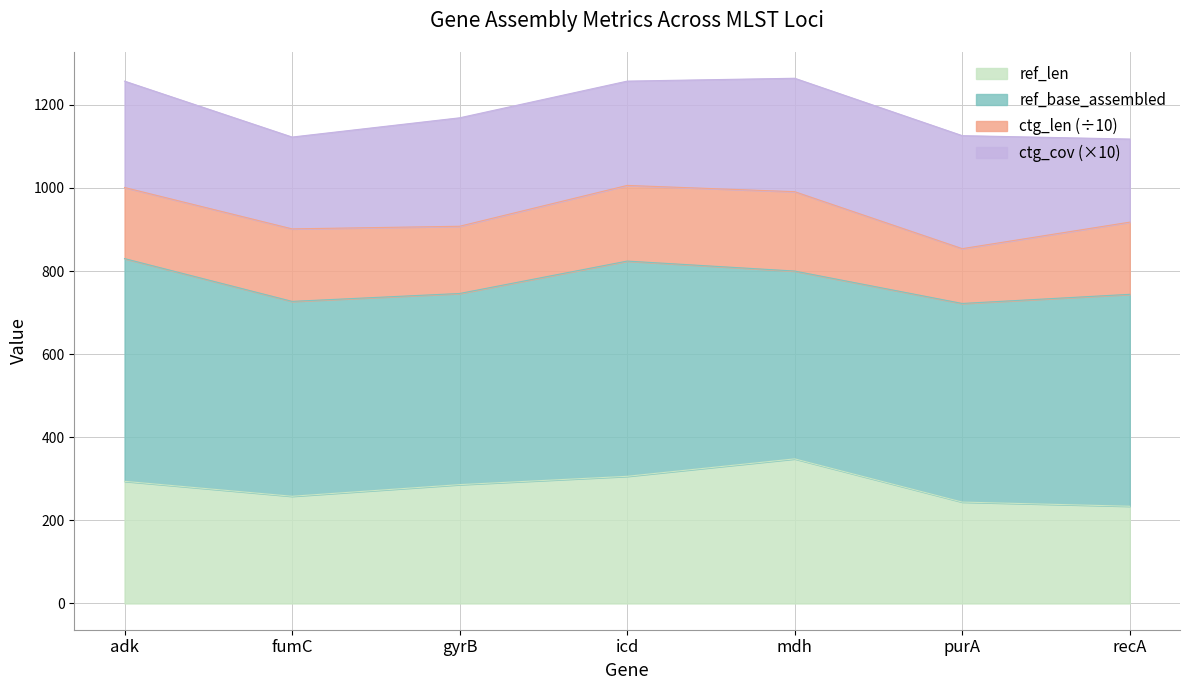

Is the value of ref_len at adk greater than the value of ctg_cov at mdh?

Yes